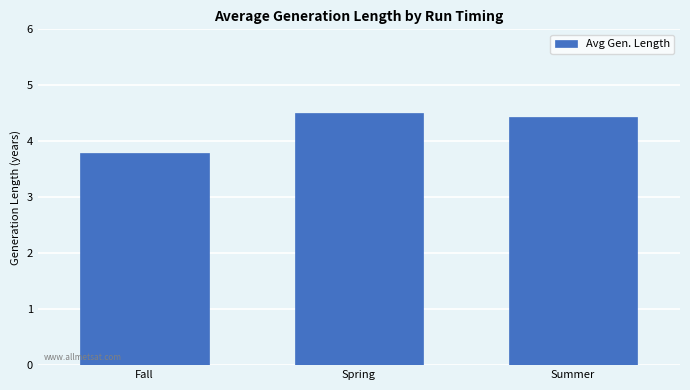

What is the change in value from Fall to Spring?

+0.7